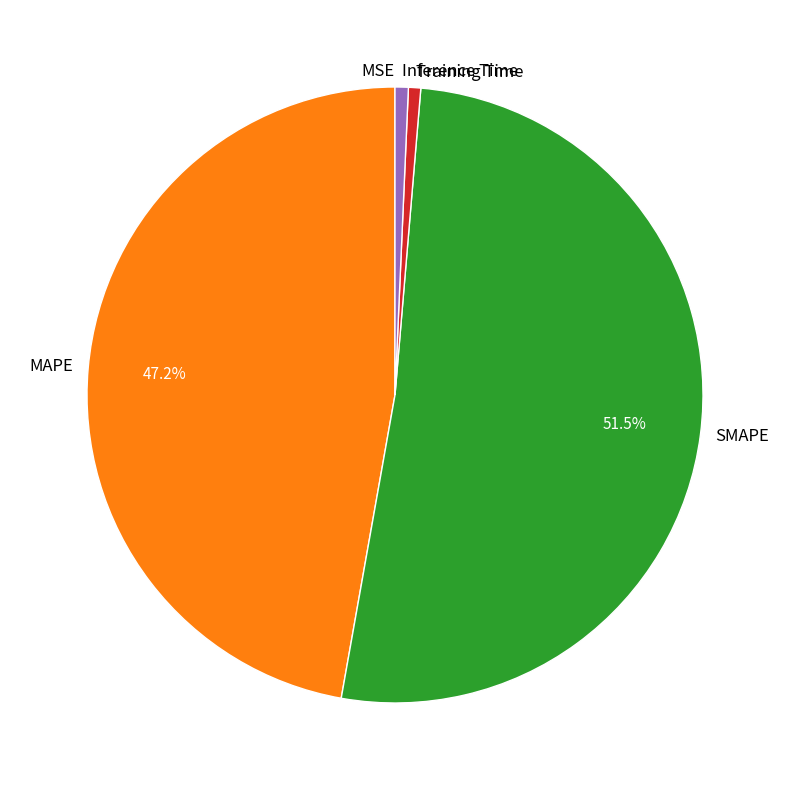

Which category has the biggest portion of the pie?

SMAPE